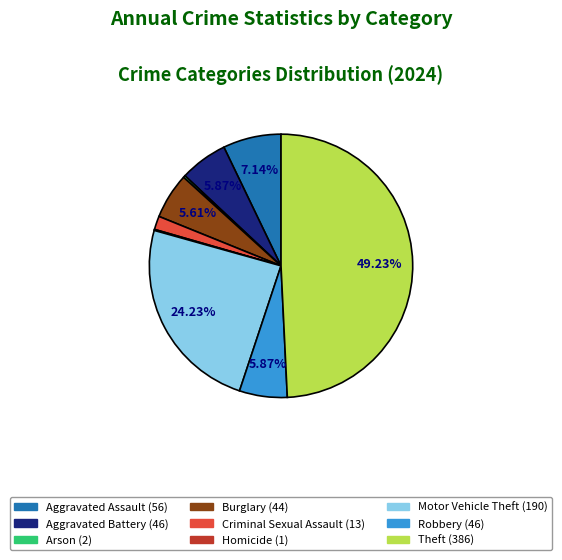

What is the ratio of the value at Motor Vehicle Theft to the value at Aggravated Battery?

4.1